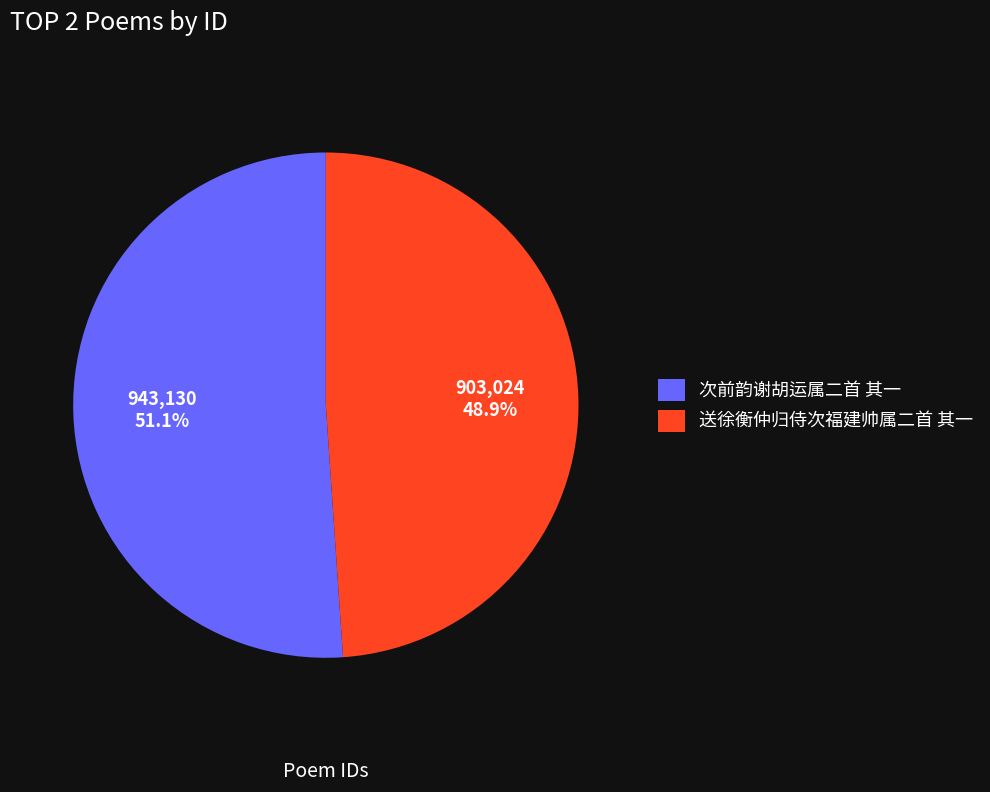

What percentage do 送徐衡仲归侍次福建帅属二首 其一 and 次前韵谢胡运属二首 其一 together represent?

100.0%